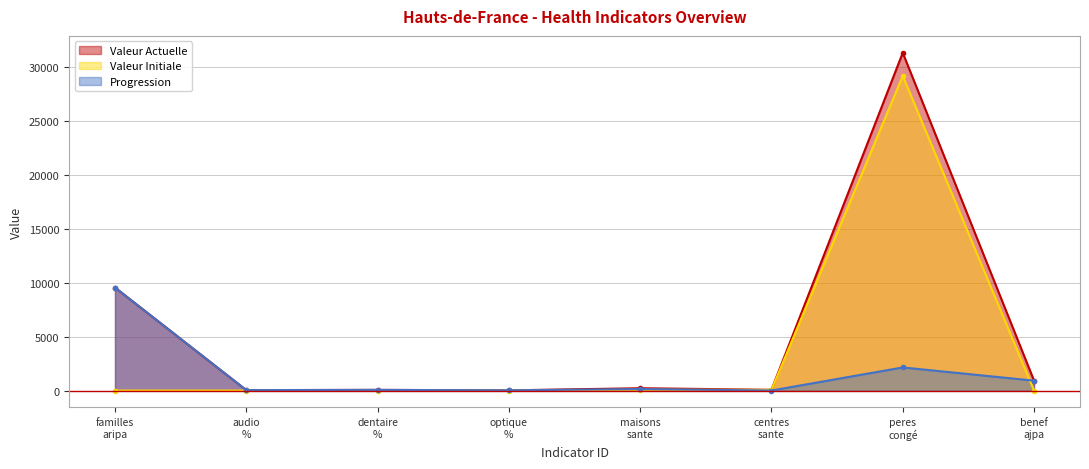

List the series in order of their peak value, lowest first.

Progression, Valeur Initiale, Valeur Actuelle